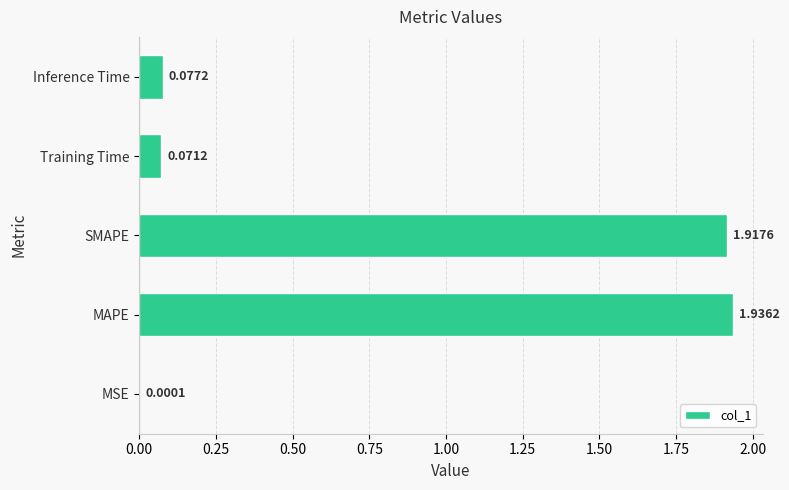

What is the sum of all values?

4.0